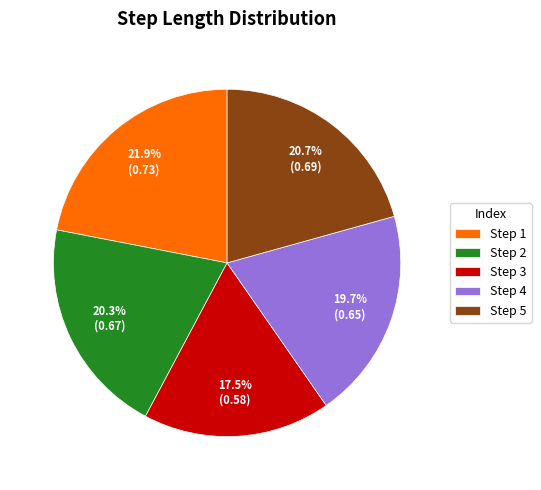

Does Step 3 represent more than half of the total?

No